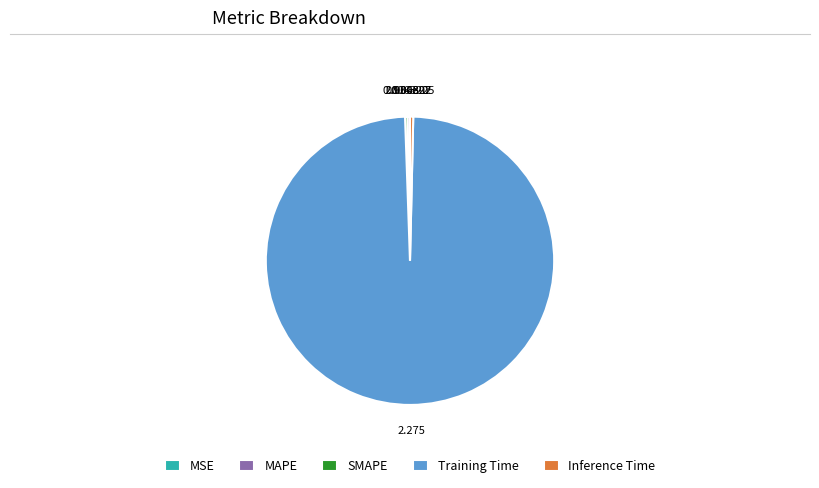

Which category has the biggest portion of the pie?

Training Time